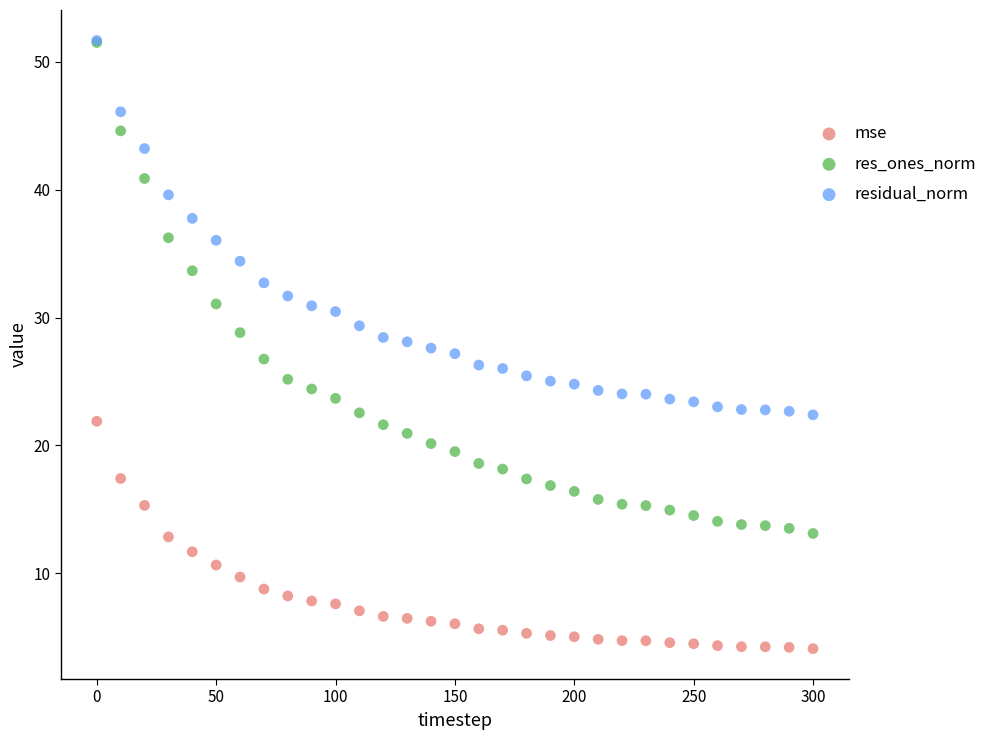

Which series has the widest spread of Y values?

res_ones_norm